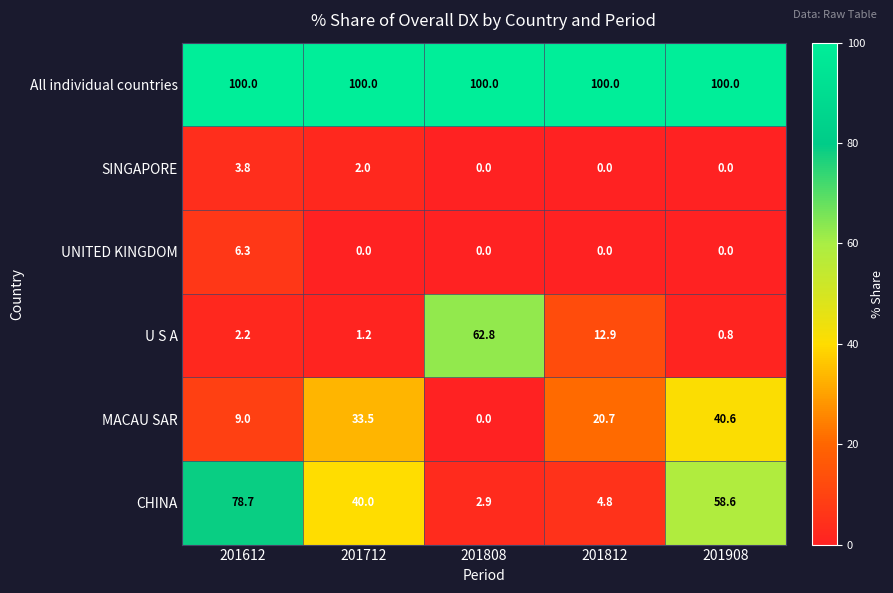

What is the total value across all series at 201812?

138.4